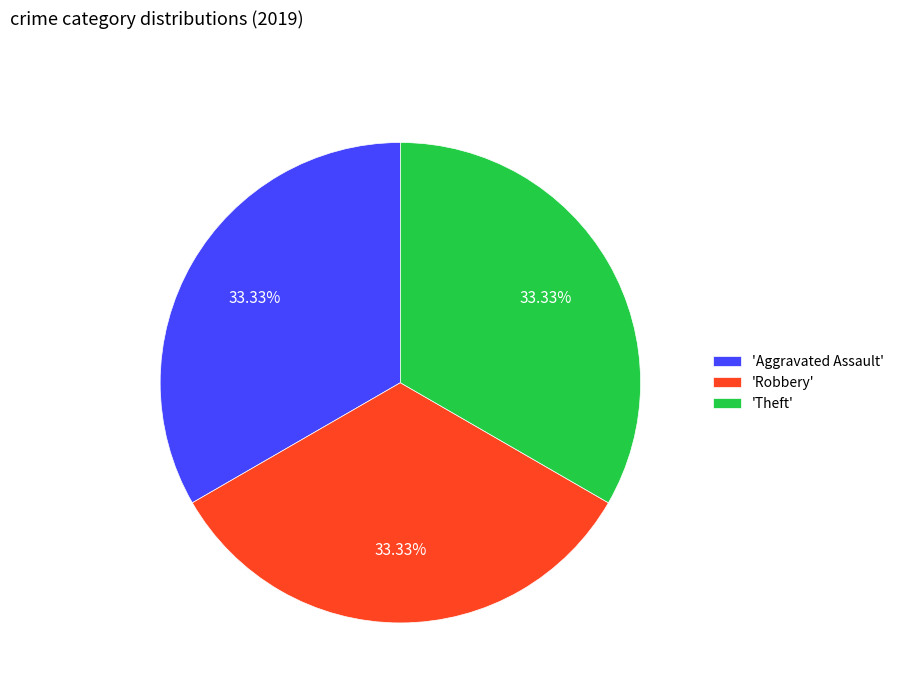

Count the number of slices in the pie.

3